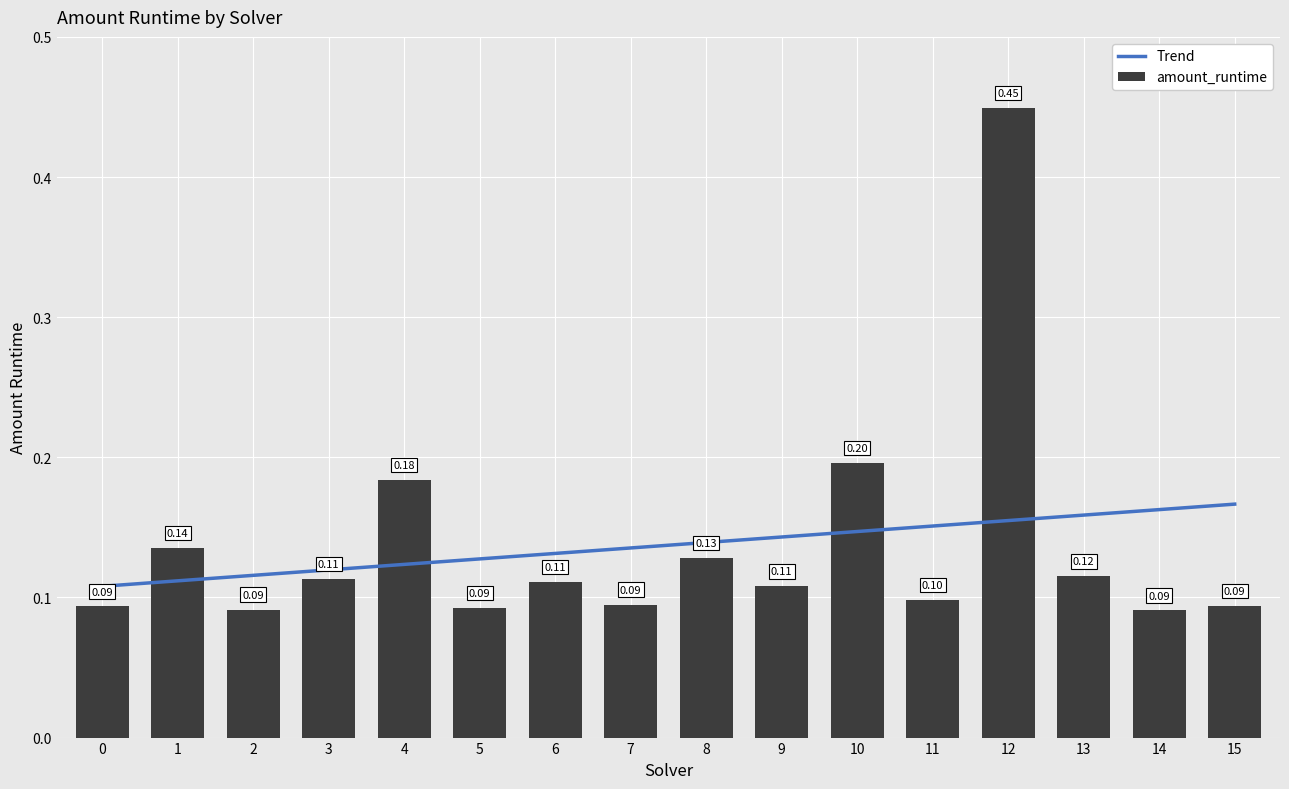

True or false: Trend has a value of 0.1 at 0.

True